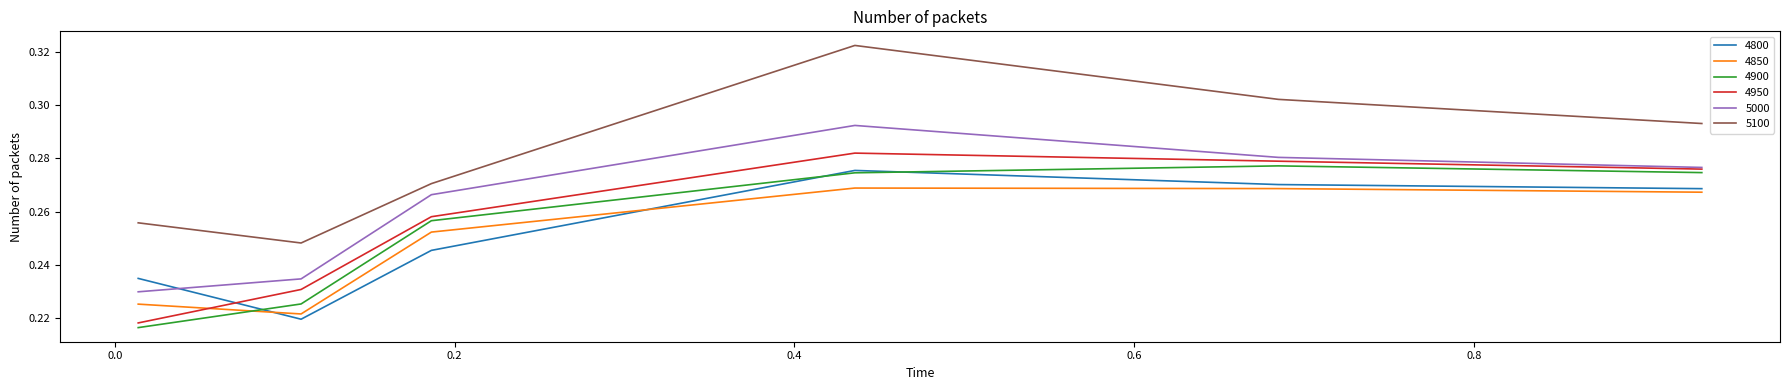

Which series has the widest spread of values?

5100